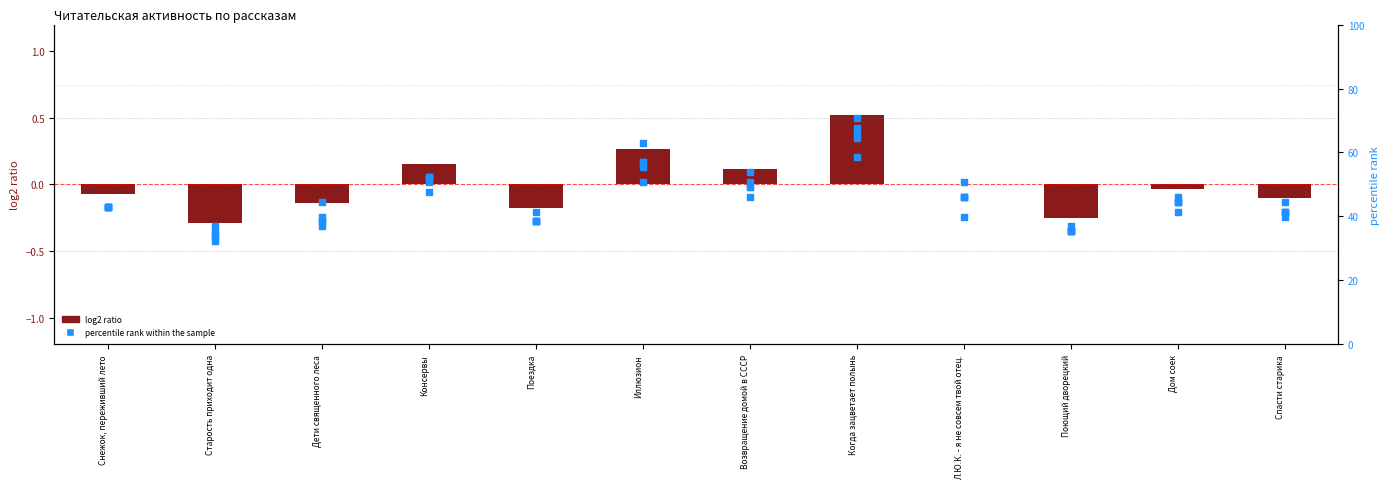

Which has a higher value, Когда зацветает полынь or Поездка?

Когда зацветает полынь